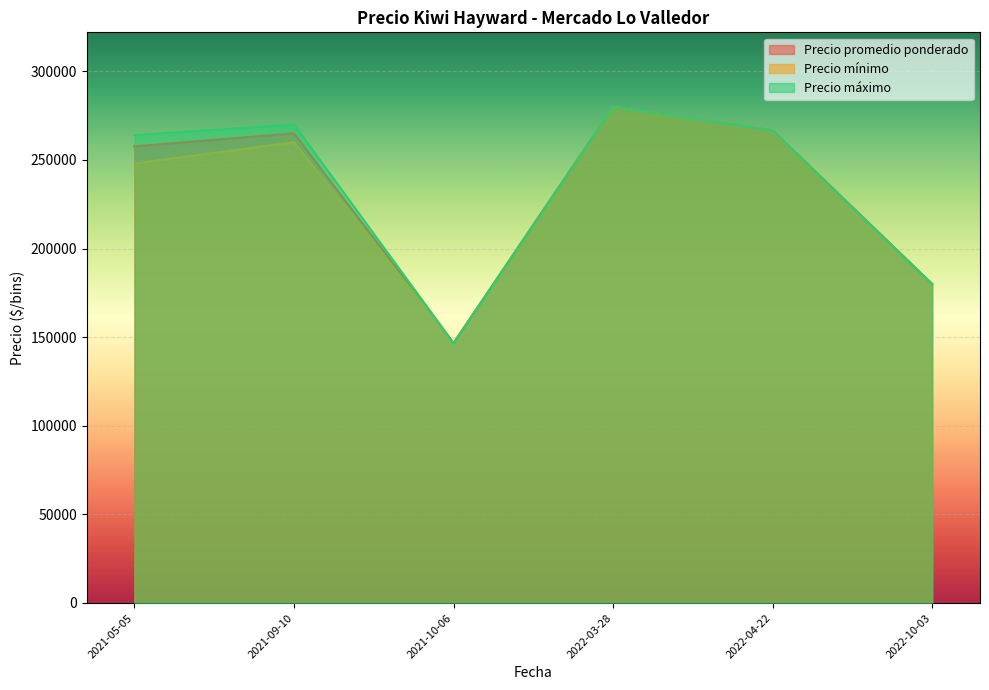

How many interior local valleys does the Precio máximo series have?

1